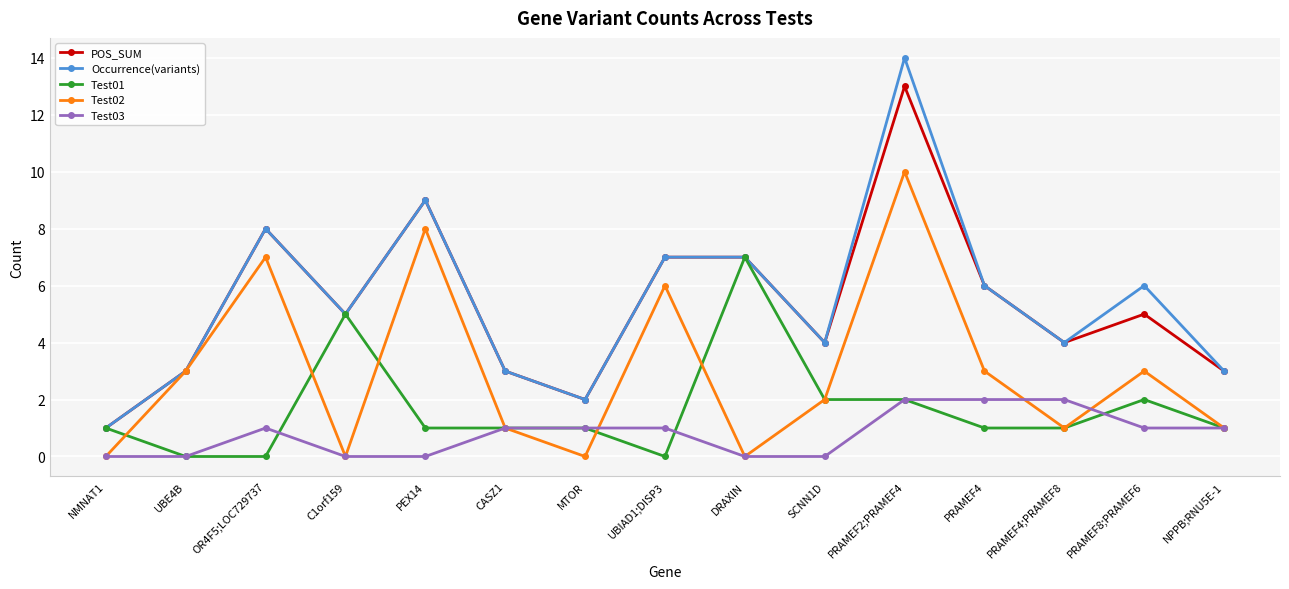

What is the average value of the Occurrence(variants) series?

5